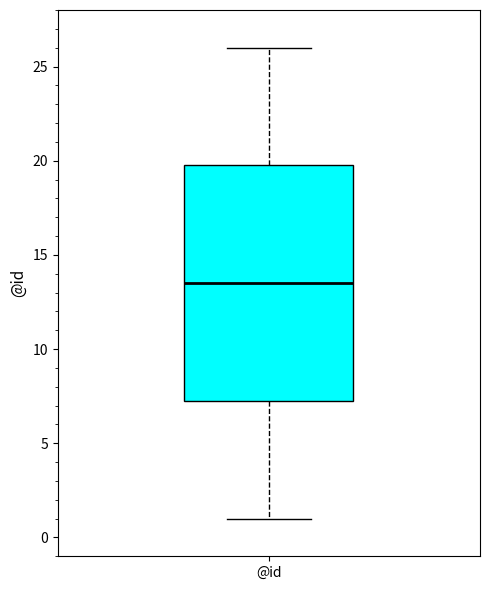

Read this box plot against the y-axis: the position of the median line, the range covered by the box, and the ends of both whiskers. The values are not printed on the chart, so give them approximately, as read against the axis.

median 13.5, box 7.5 to 20.0, whiskers 1.0 to 26.0